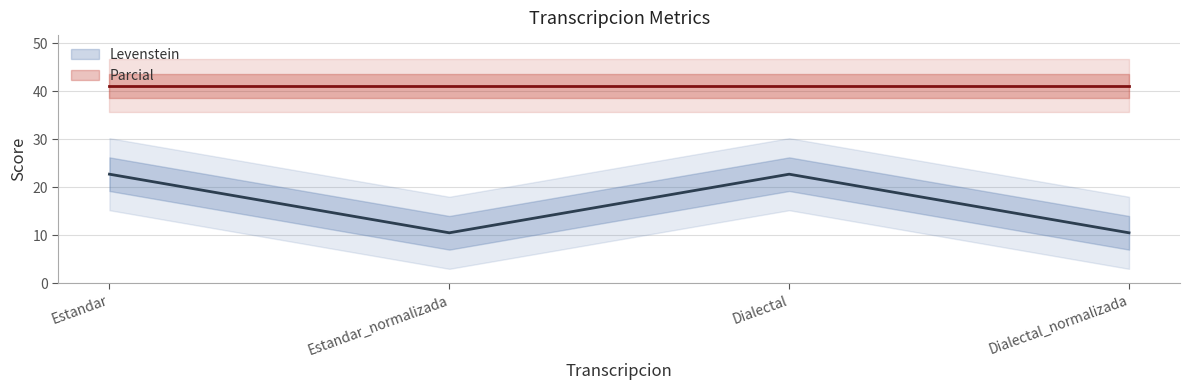

What is the ratio of the value at Estandar to the value at Estandar_normalizada?

2.2